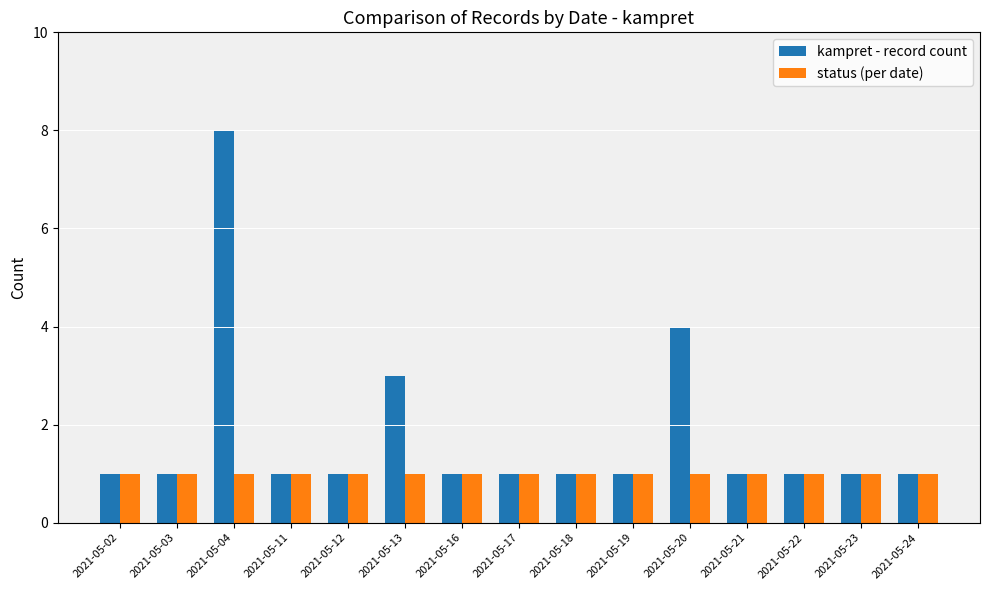

How many bars are there in each group?

2